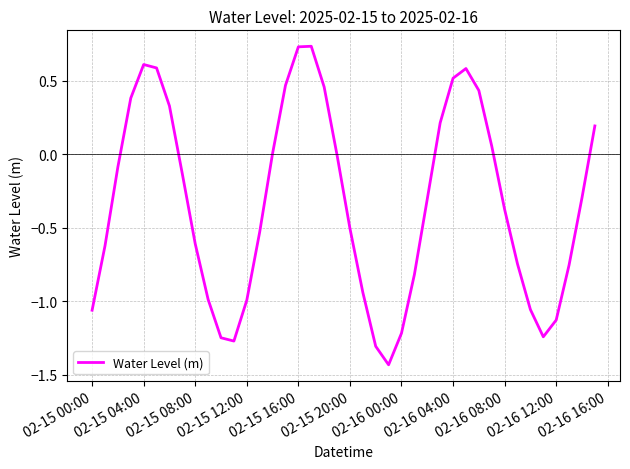

How many lines are shown in the chart?

1